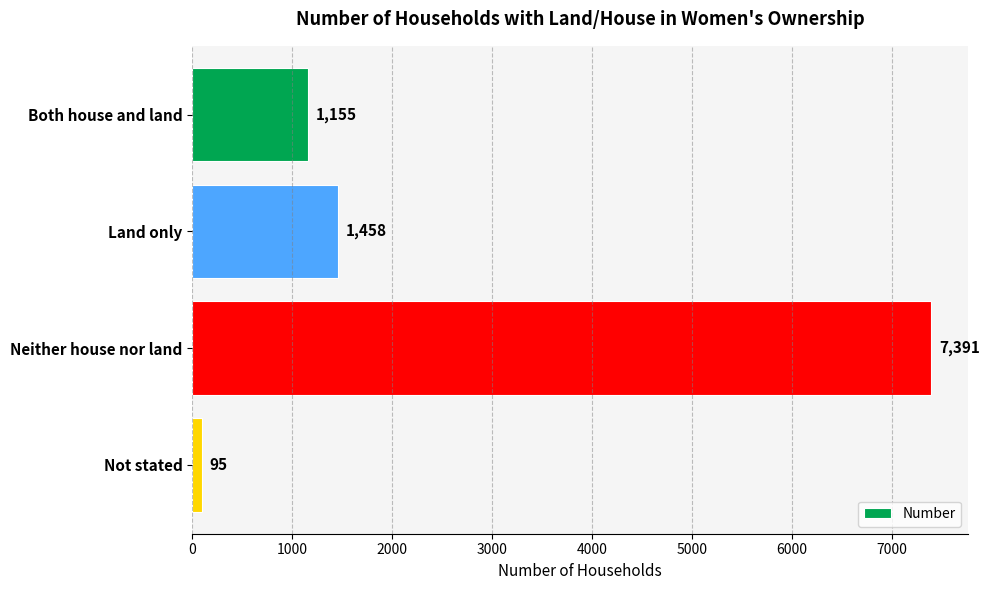

Rank the categories by value from highest to lowest.

Neither house nor land, Land only, Both house and land, Not stated